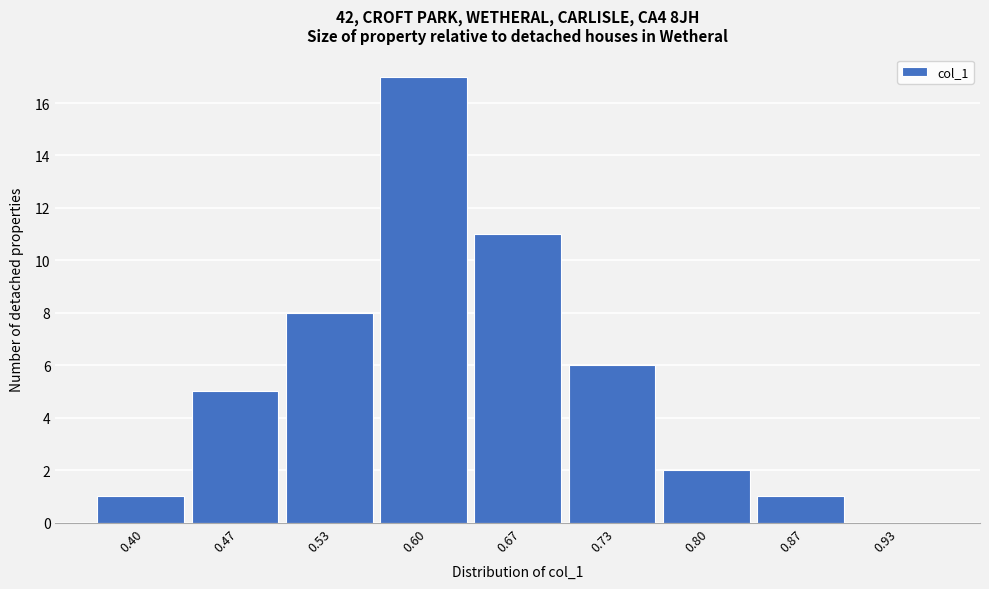

Reading left to right, what are all the values shown in this chart?

0.40=1	0.47=5	0.53=8	0.60=17	0.67=11	0.73=6	0.80=2	0.87=1	0.93=0